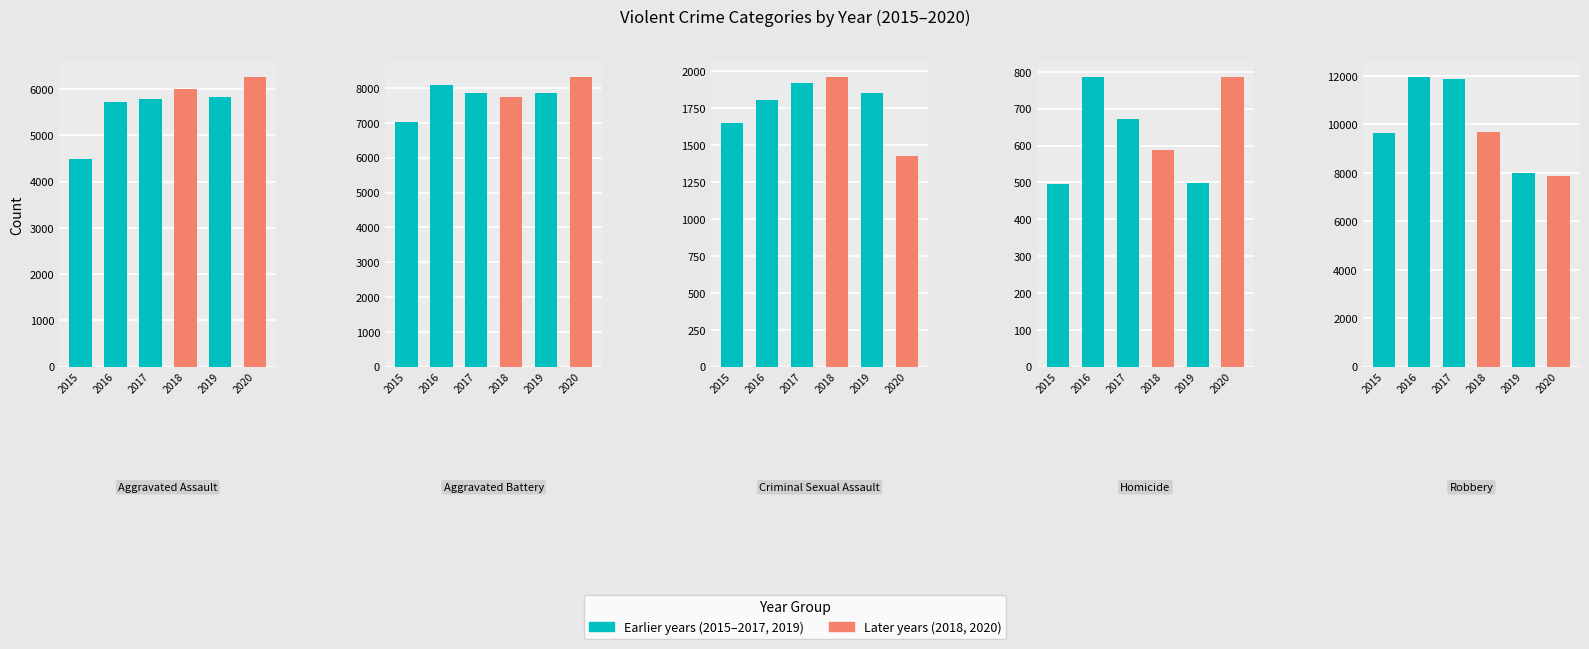

What is the label of the 1st bar from the left?

Aggravated Assault